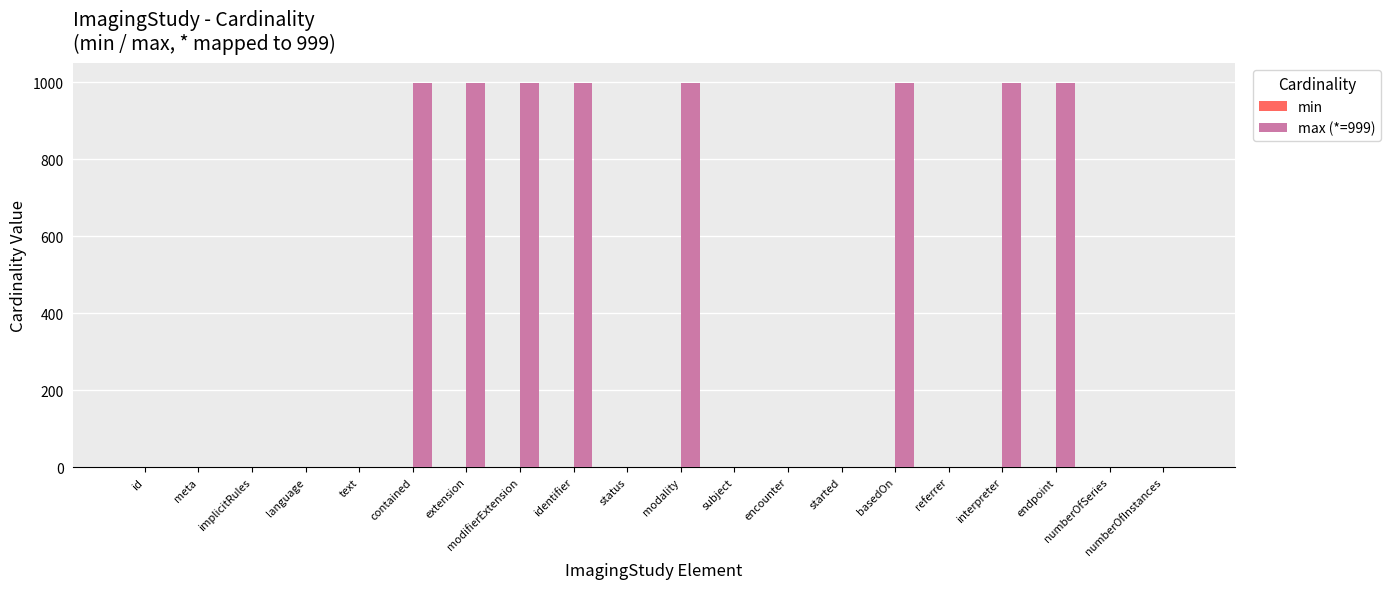

Which series has the largest total across all categories?

max (*=999)